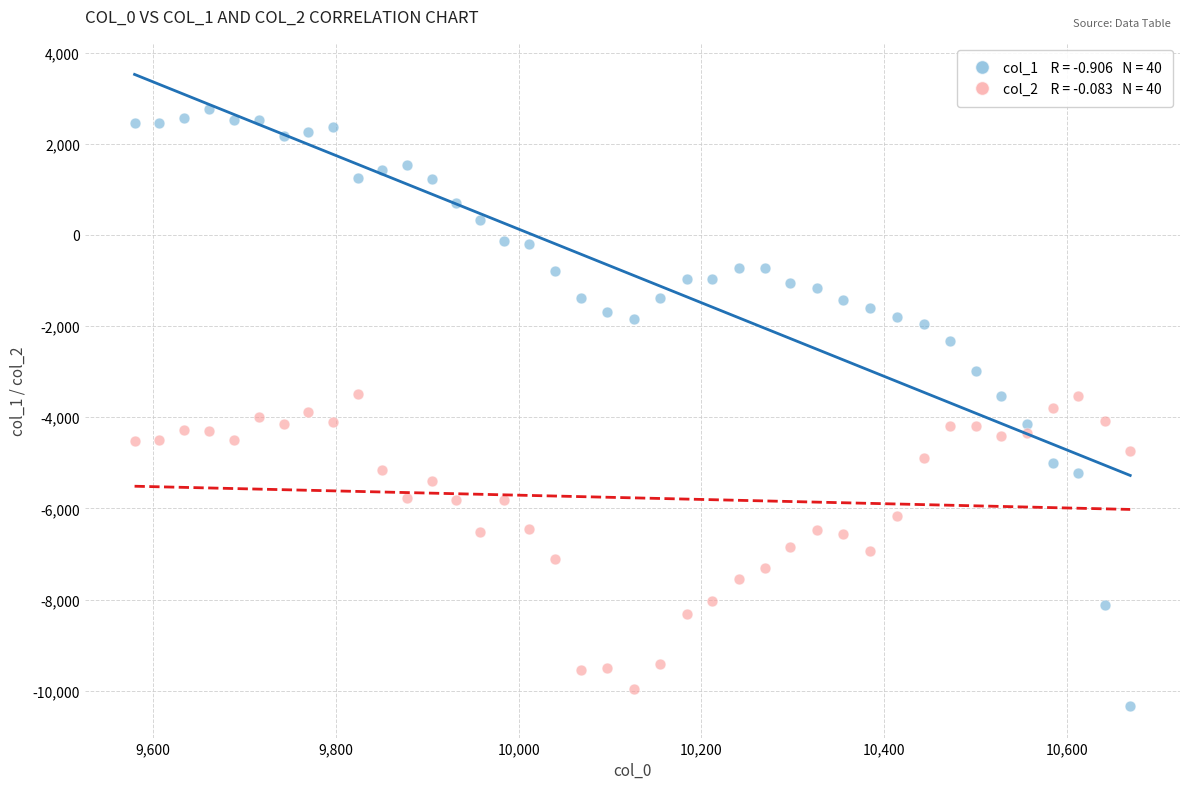

Across all data points, what is the range of Y values (max minus min)?

13104